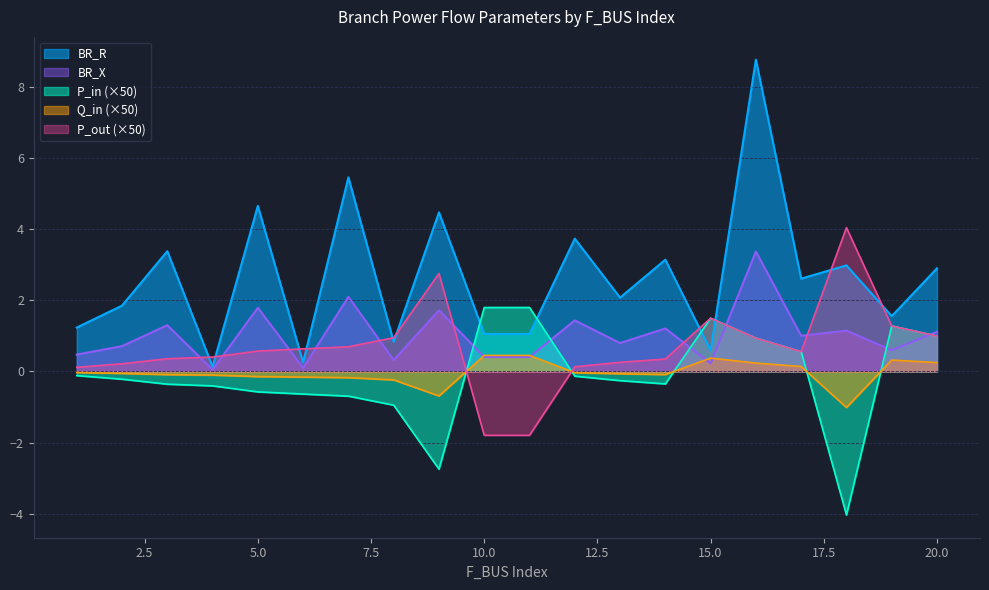

How many interior local peaks does the P_out series have?

3